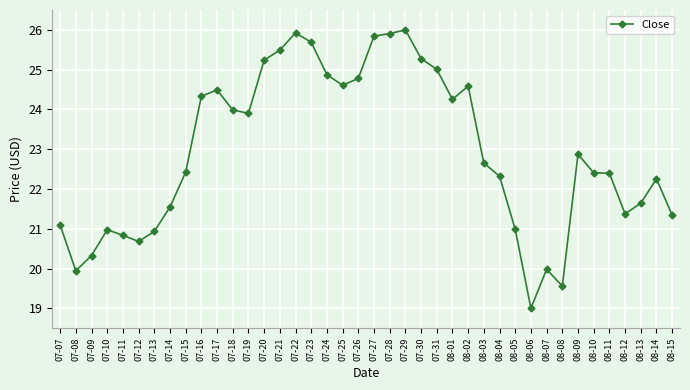

What is the value of the 32nd point from the left?

20.0